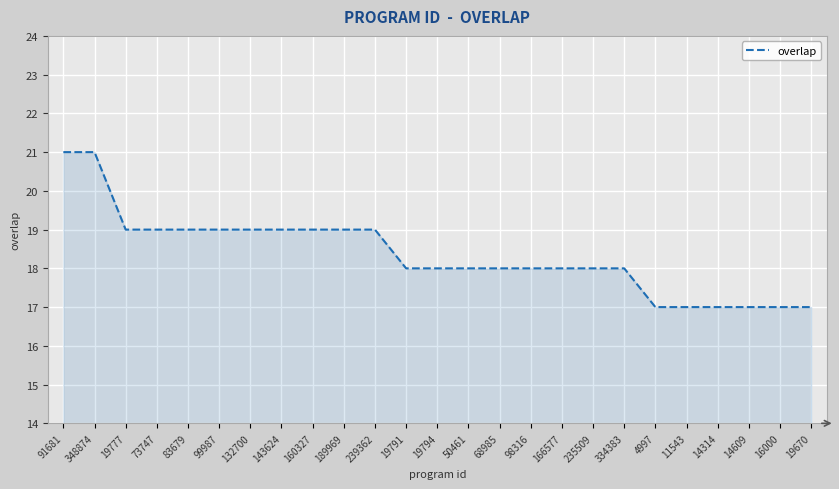

What is the difference between the maximum and minimum values?

4